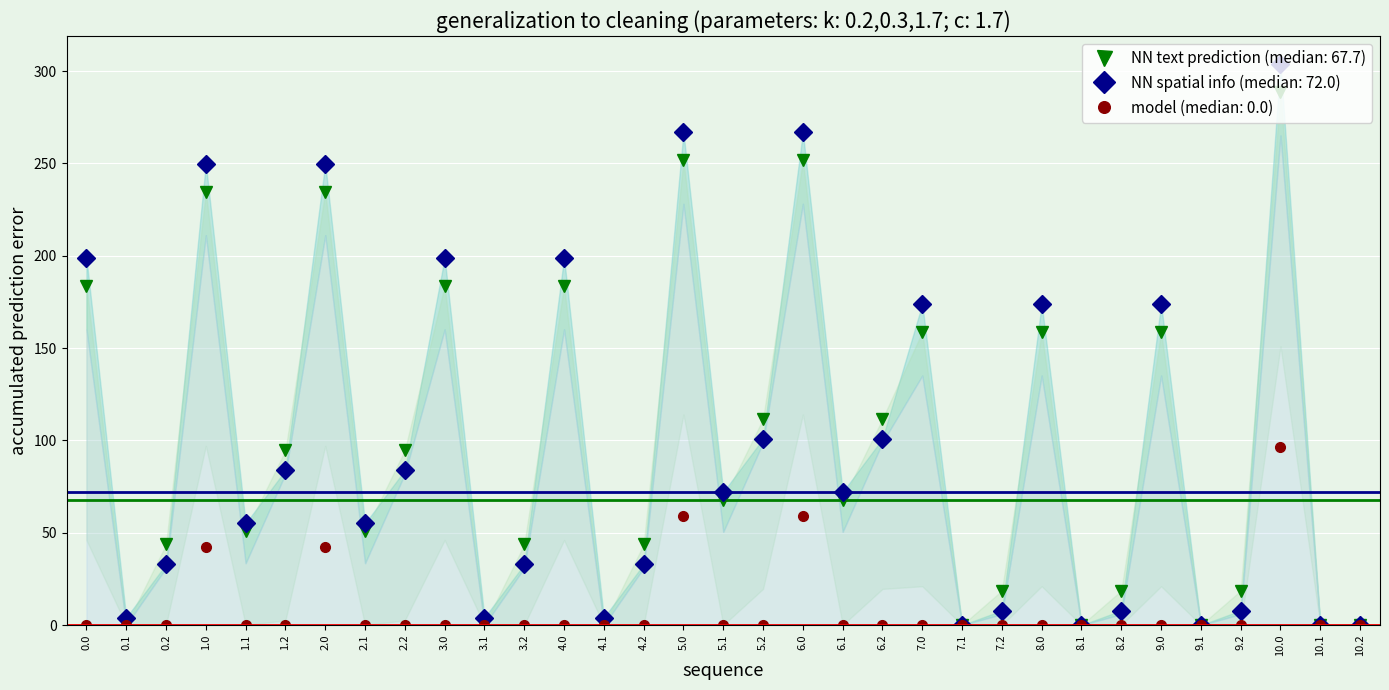

The value of model (median: 0.0) at 5.1 is -58.4. True or false?

False